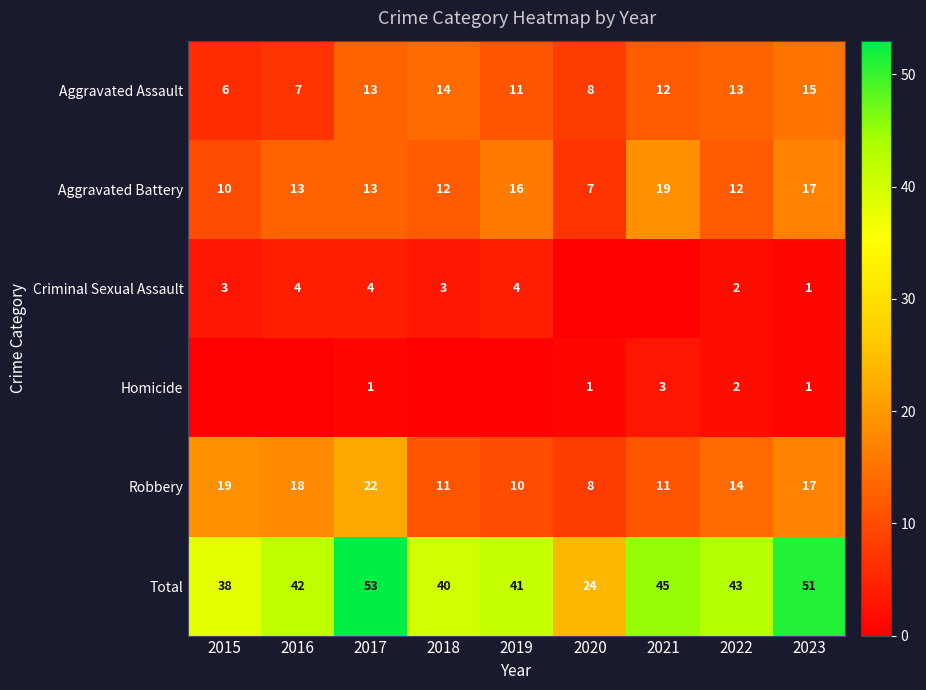

The Total series shows 60 at 2019. True or false?

False